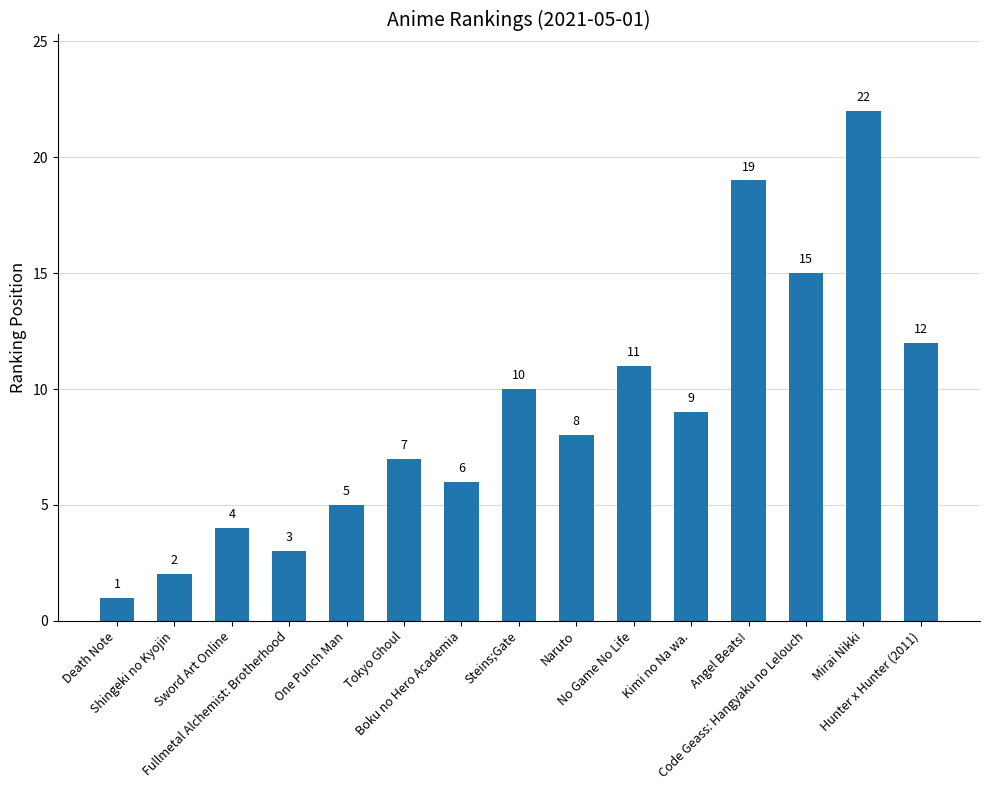

Rank the categories by value from highest to lowest.

Mirai Nikki, Angel Beats!, Code Geass: Hangyaku no Lelouch, Hunter x Hunter (2011), No Game No Life, Steins;Gate, Kimi no Na wa., Naruto, Tokyo Ghoul, Boku no Hero Academia, One Punch Man, Sword Art Online, Fullmetal Alchemist: Brotherhood, Shingeki no Kyojin, Death Note